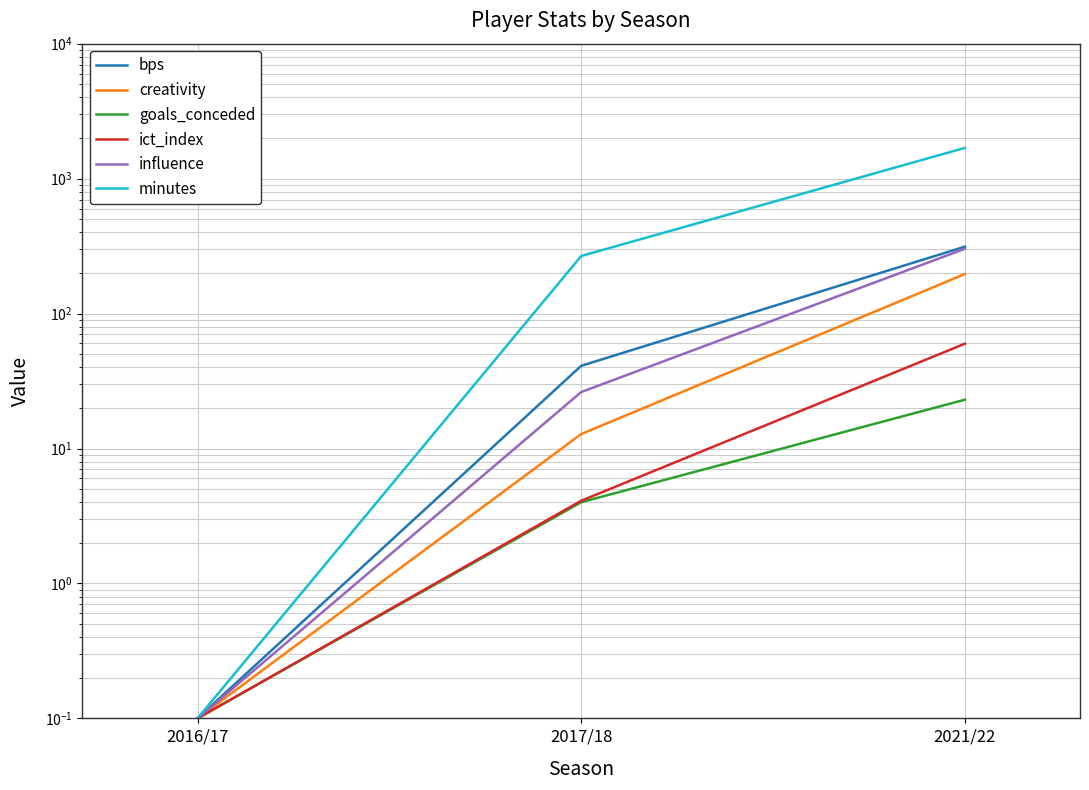

What is the minimum value shown in the chart?

0.1